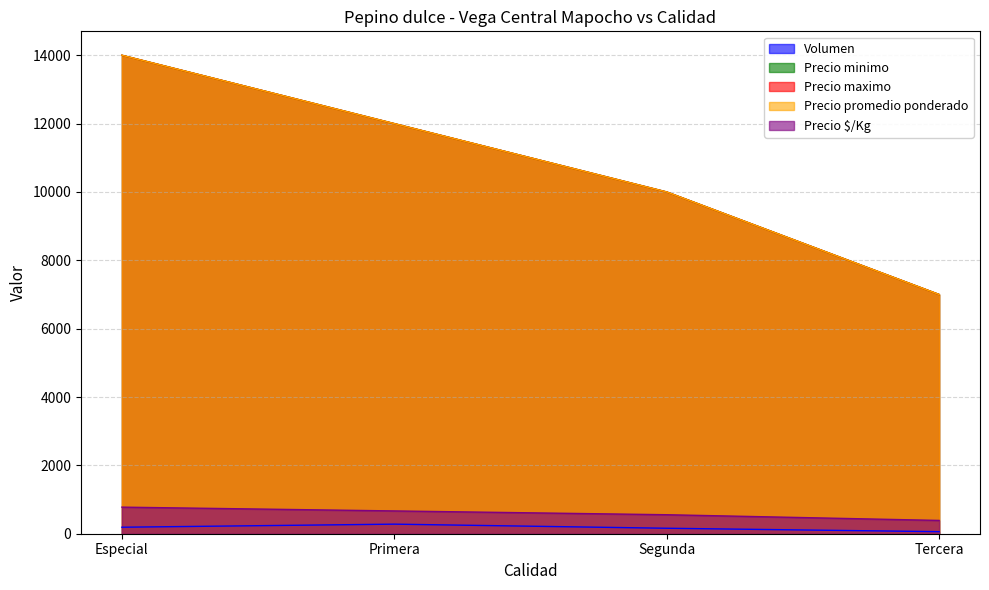

What is the total value across all series at Primera?

36947